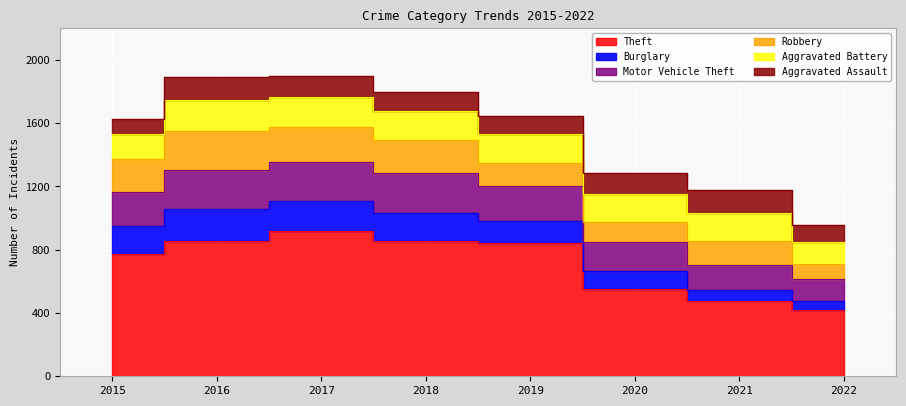

What is the average value of the Robbery series?

176